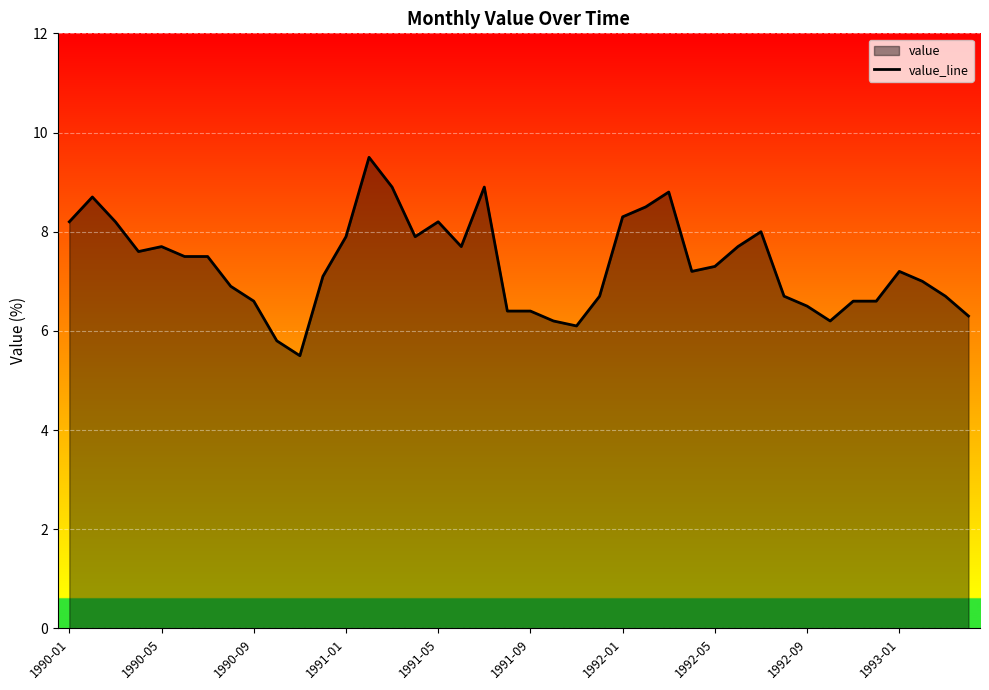

The chart shows a value of 3.3 at 1992-05. True or false?

False